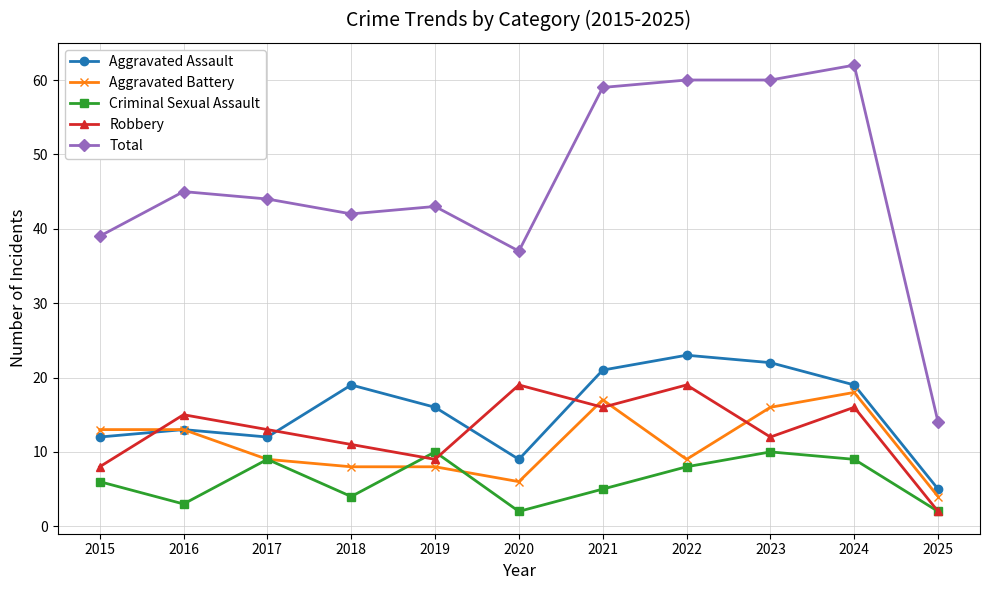

What is the sum of all Robbery values?

140